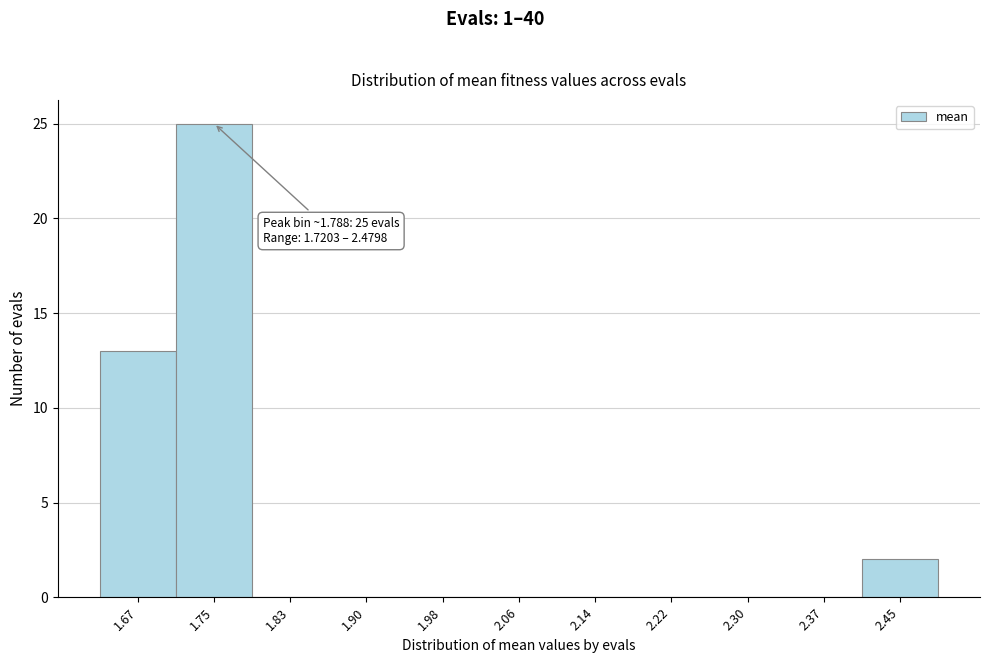

Reading right to left, list all the values displayed in this chart.

2.45=2	2.37=0	2.30=0	2.22=0	2.14=0	2.06=0	1.98=0	1.90=0	1.83=0	1.75=25	1.67=13